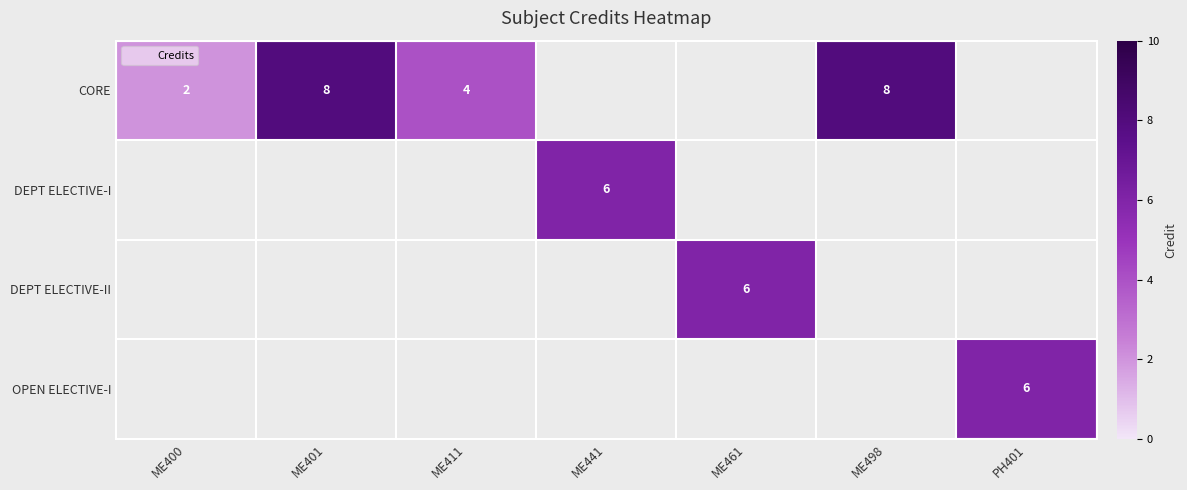

What is the smallest value displayed?

2.0